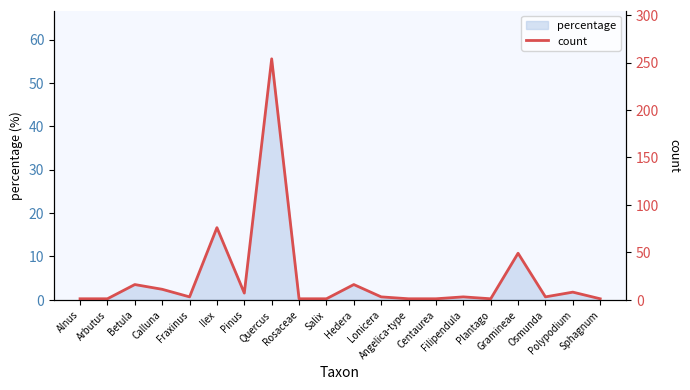

What is the sum of the values at Alnus and Salix?

2